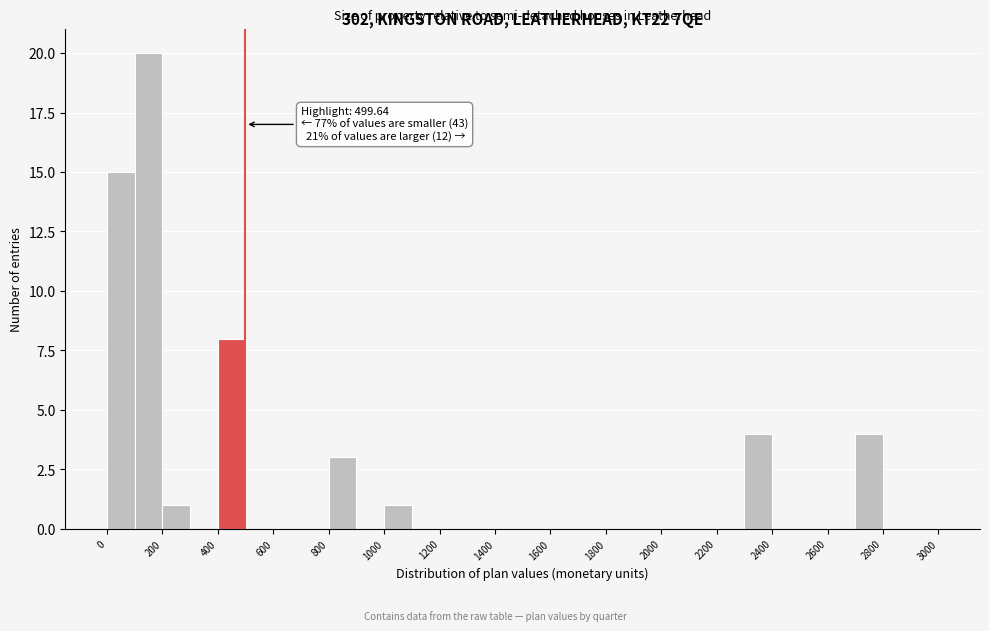

Over which range of the x-axis is the bar tallest?

100 to 200